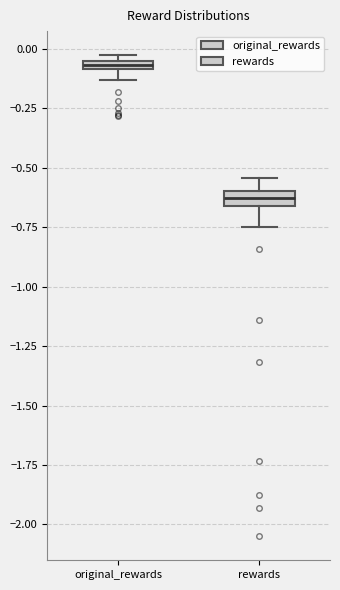

Where does the lower whisker of the box for rewards end on the y-axis? The values are not printed on the chart, so give them approximately, as read against the axis.

-0.75